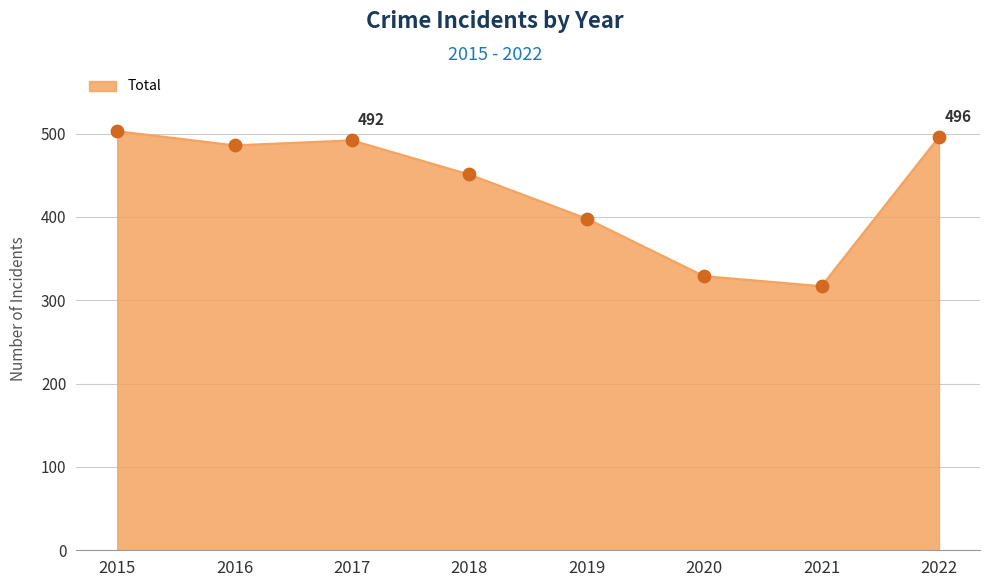

Which has a higher value, 2015 or 2017?

2015